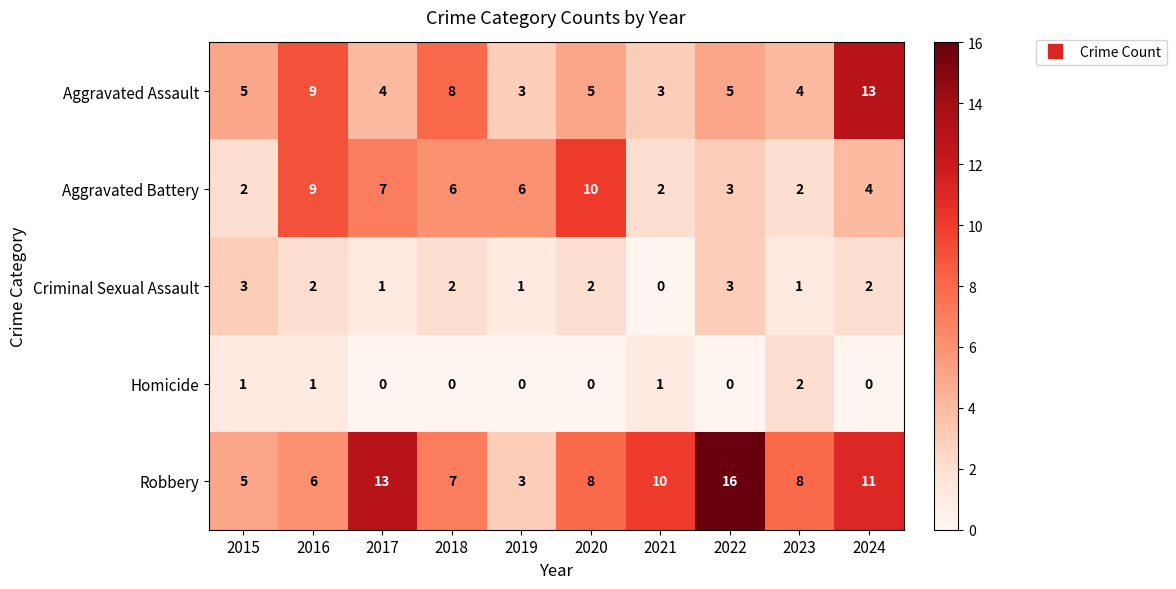

Is the value of Robbery at 2017 greater than the value of Criminal Sexual Assault at 2020?

Yes